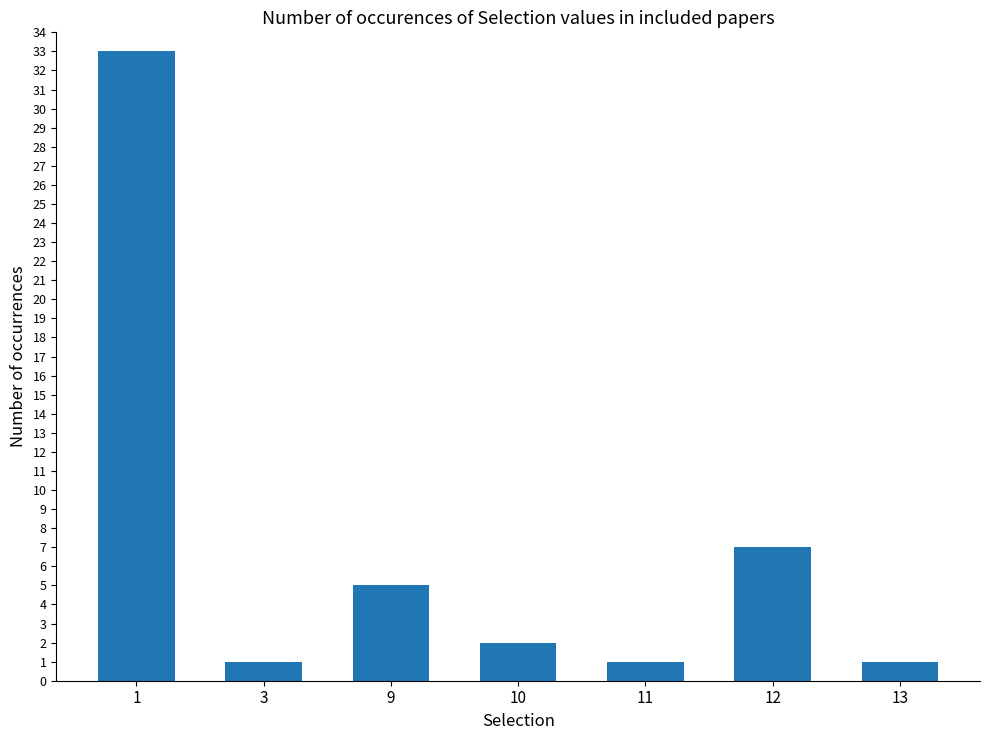

Are the bars horizontal?

No